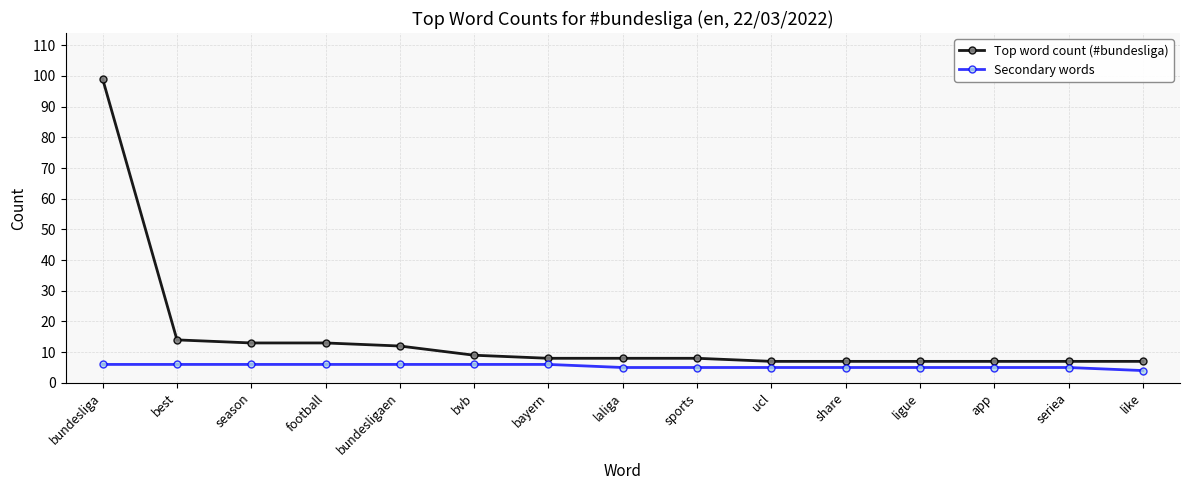

True or false: Secondary words and Top word count (#bundesliga) cross at least once.

False